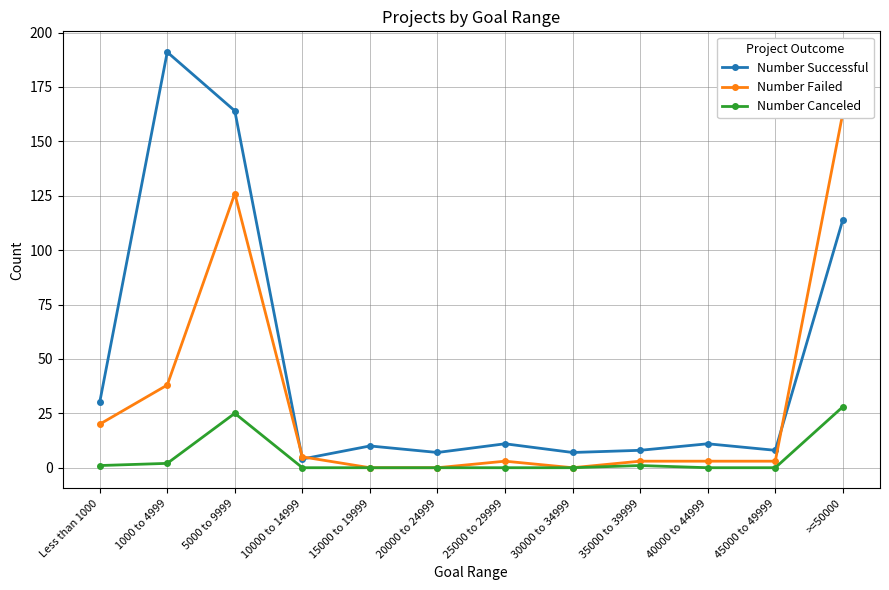

True or false: Number Successful and Number Canceled intersect in this chart.

False